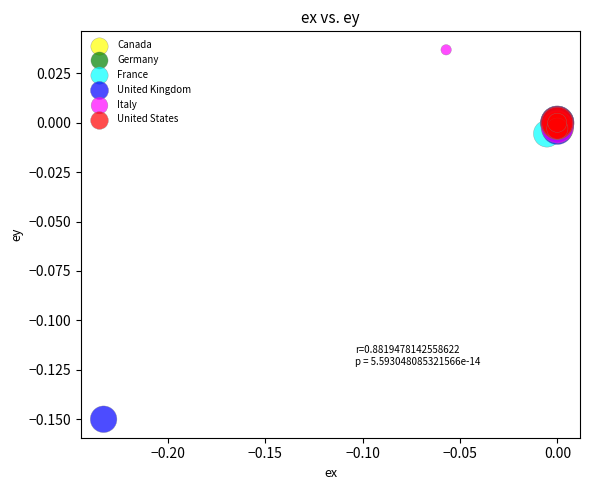

Which series reaches the maximum Y coordinate?

Italy